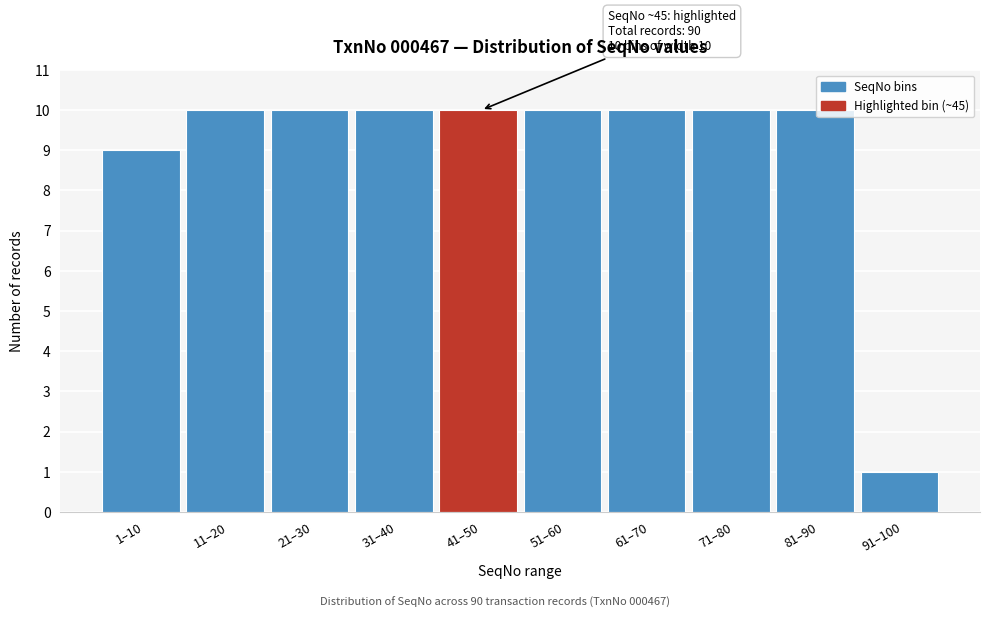

Reading left to right, list all the values displayed in this chart.

9	10	10	10	10	10	10	10	10	1